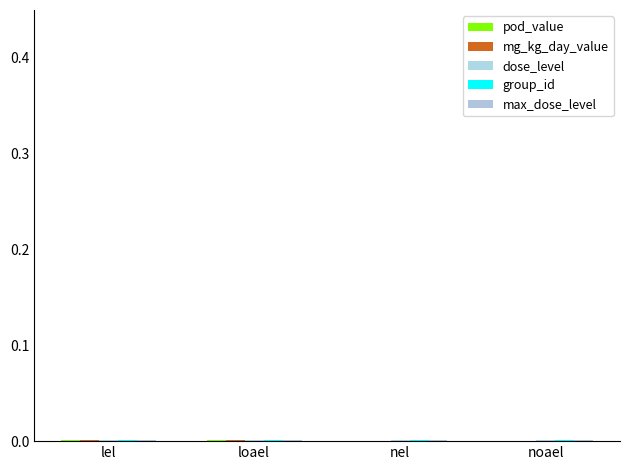

How many groups of bars are there?

4